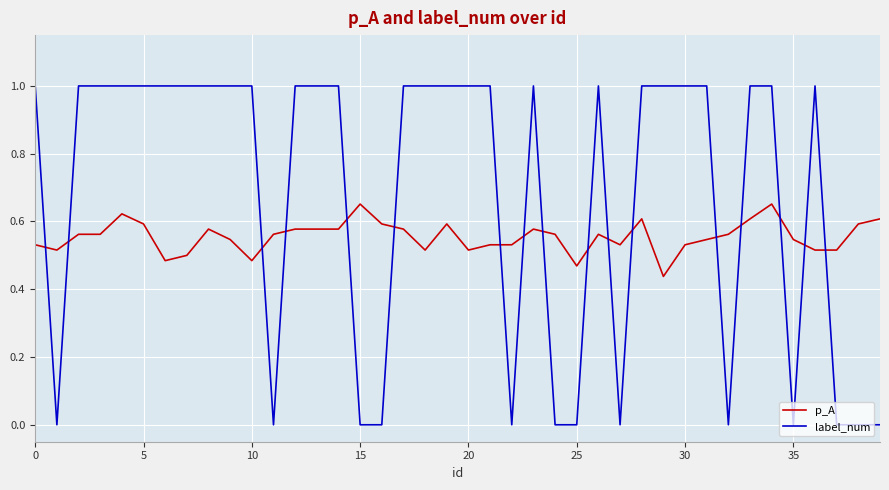

Which series has the largest total across all categories?

label_num